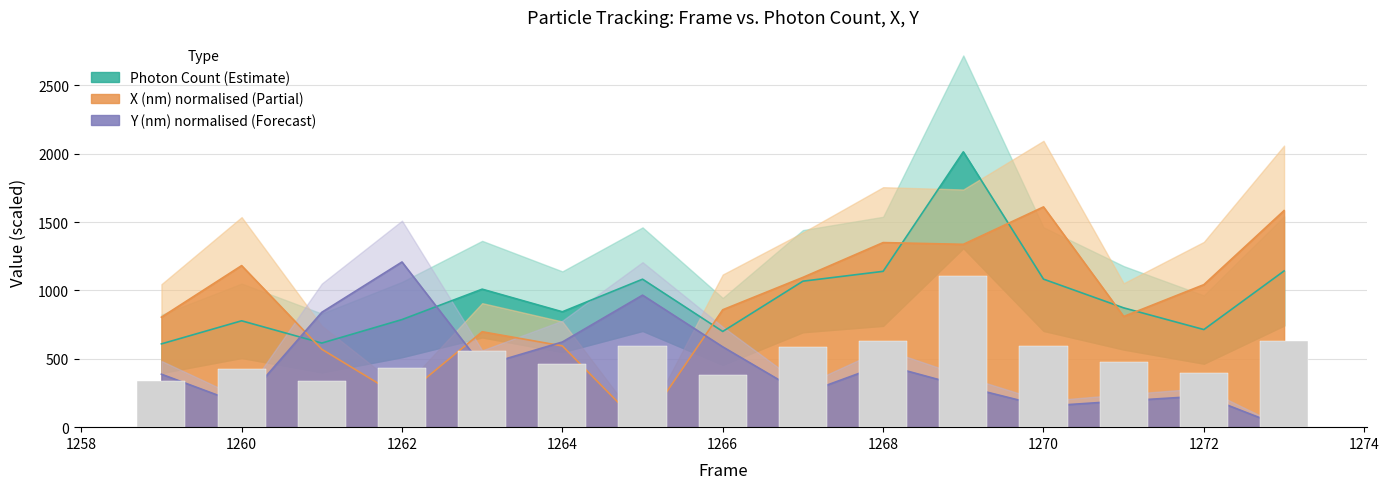

Which category has the lowest value across all series?

1265